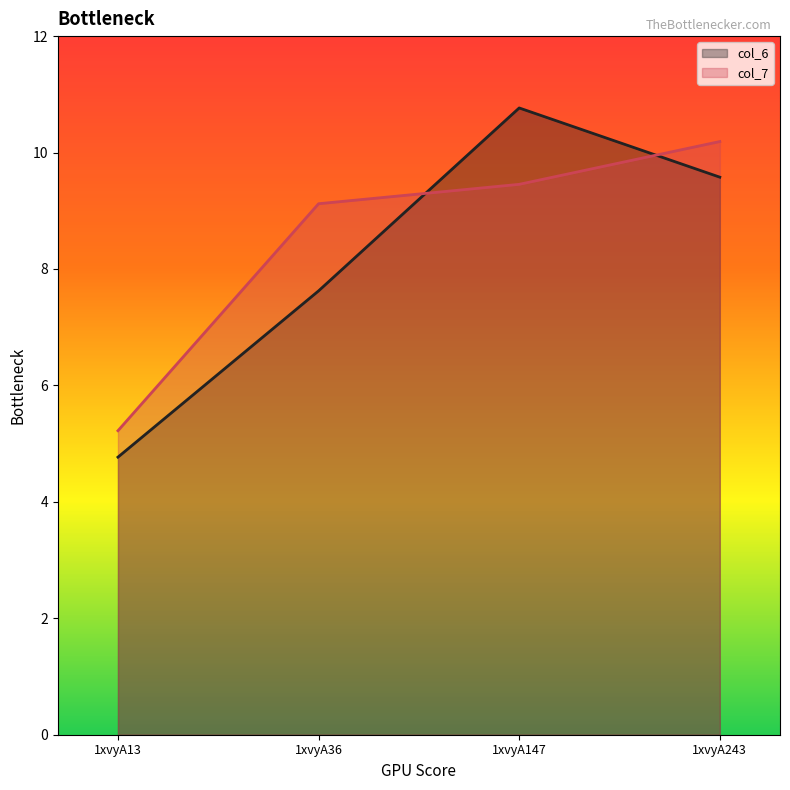

How many categories are shown in the chart?

4